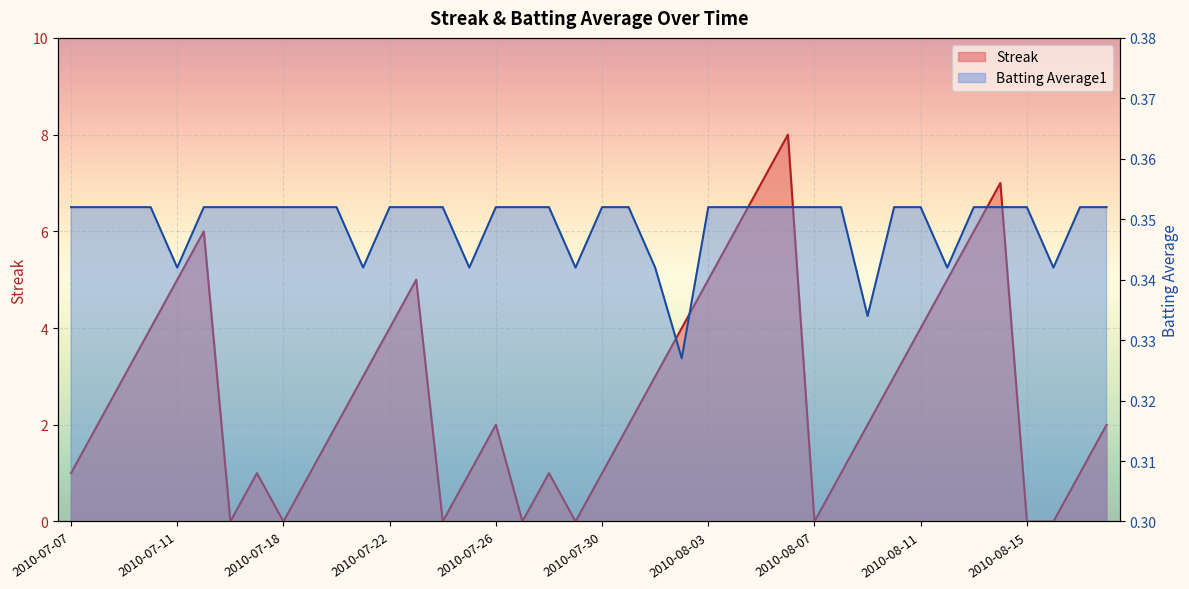

What are all the series names shown in the legend?

Streak, Batting Average1